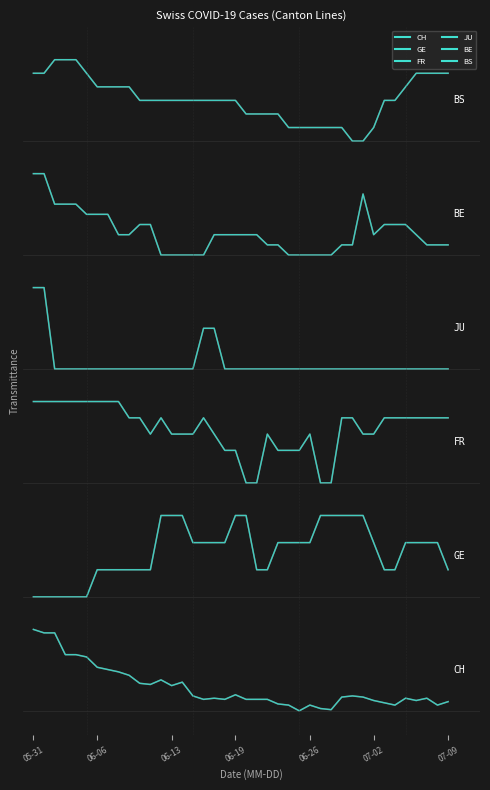

What is the value of the JU point at the 16th from the left?

4.2